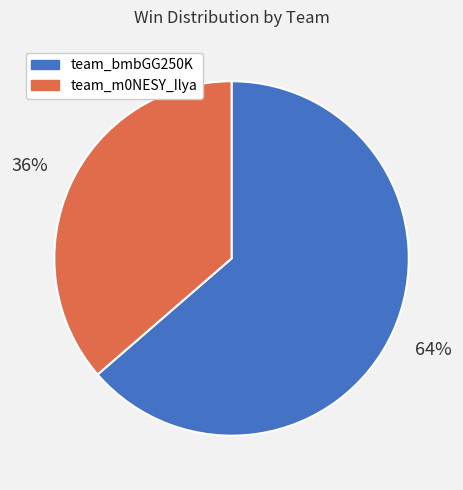

To the nearest percent, what portion does team_bmbGG250K represent?

64%